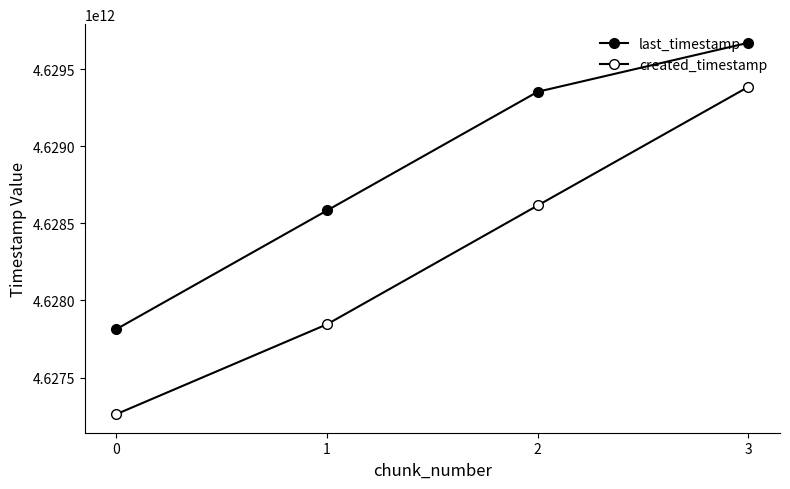

True or false: created_timestamp and last_timestamp cross at least once.

False